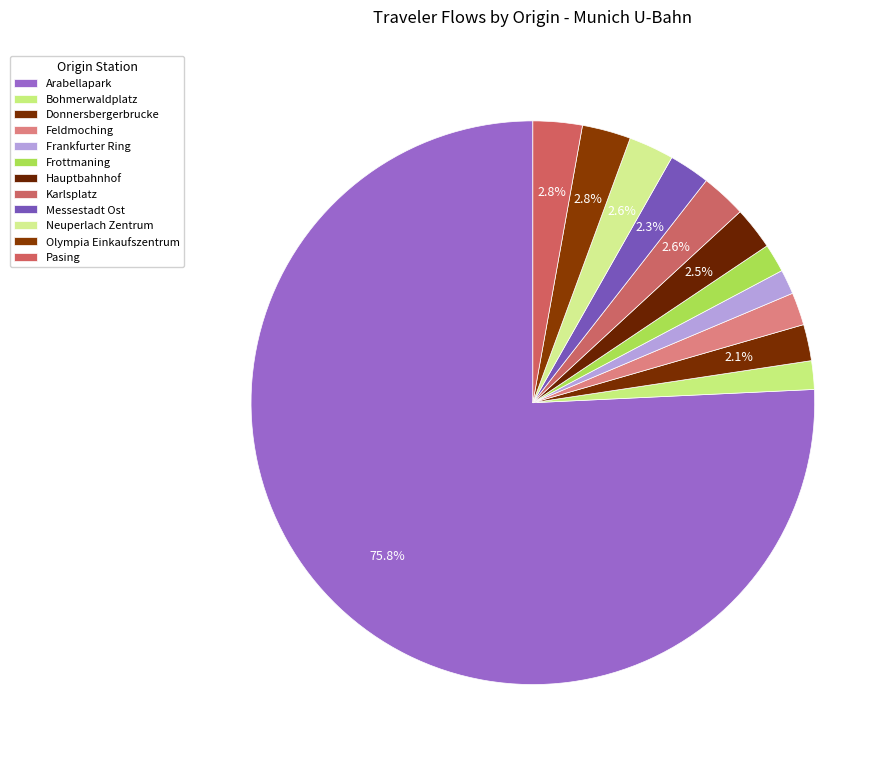

How many segments does this pie chart have?

12